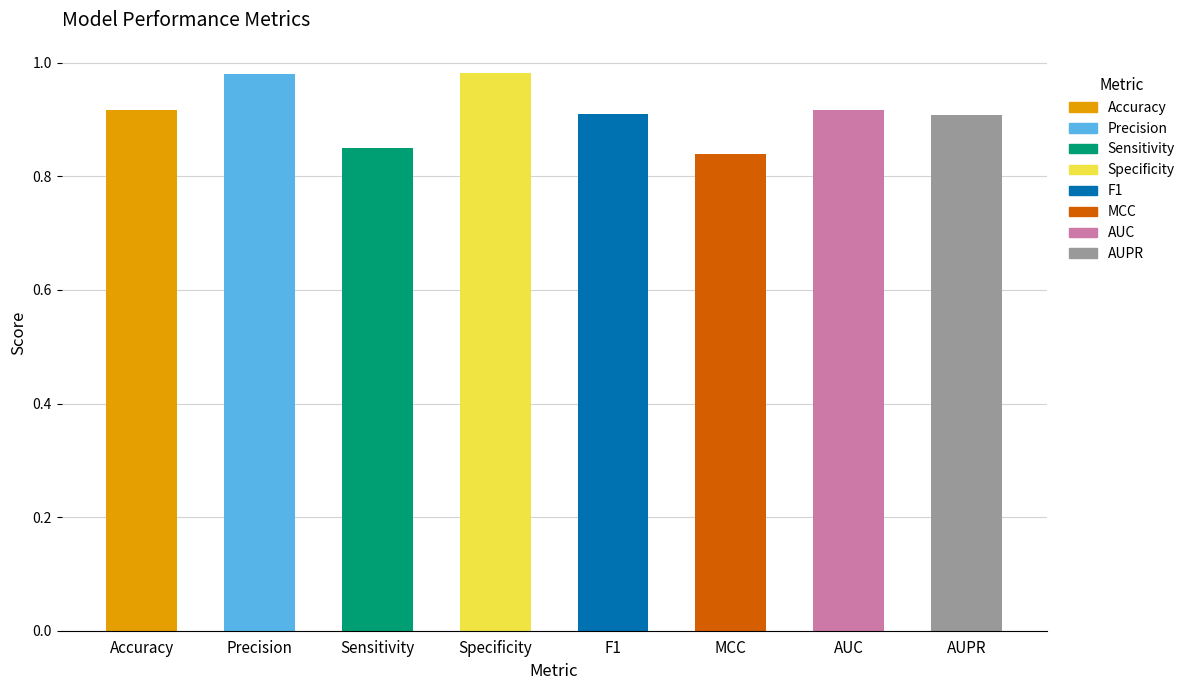

What is the change in value from Accuracy to MCC?

-0.1